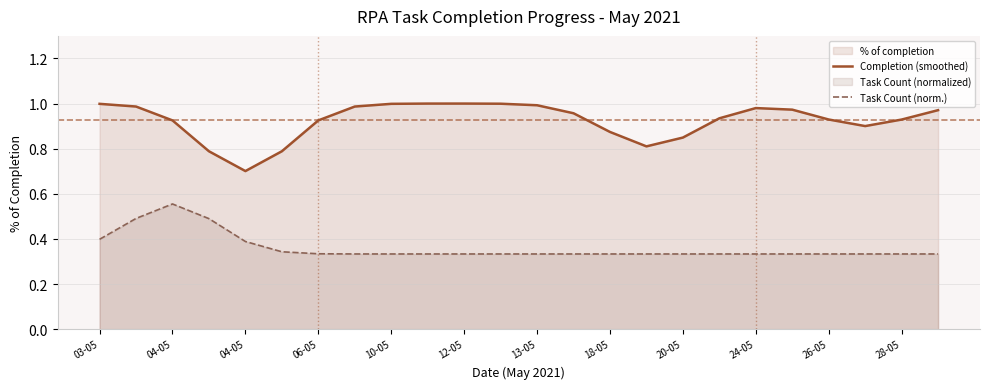

Does the chart have visible grid lines?

Yes